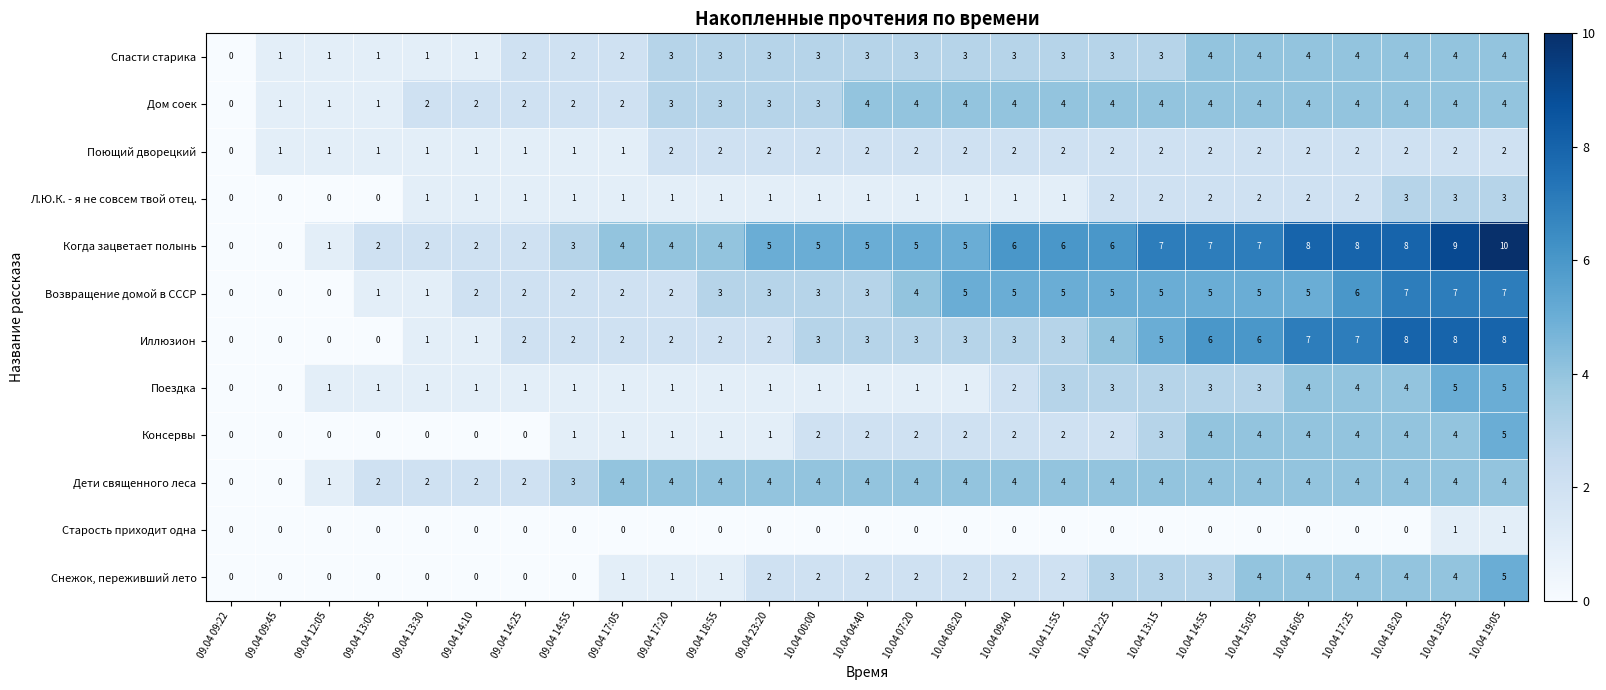

True or false: Спасти старика has a value of 3 at 09.04 17:05.

False